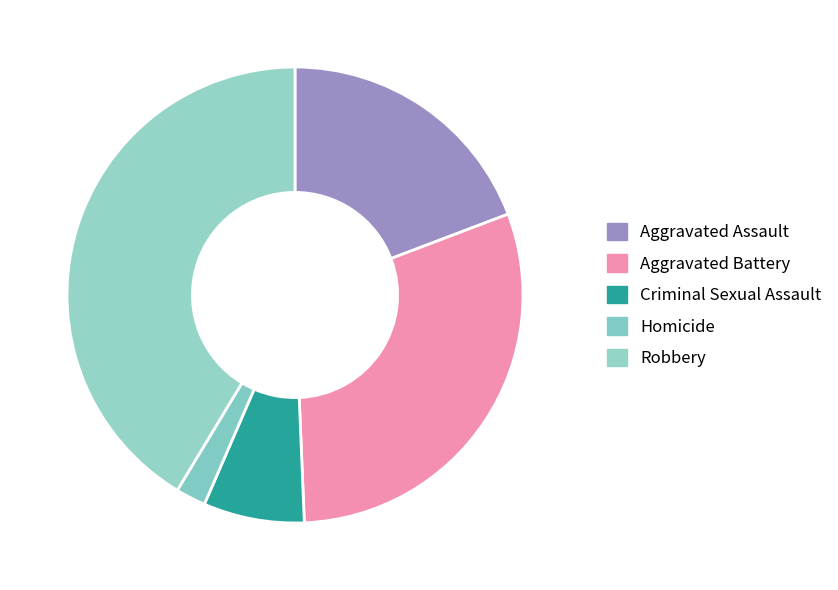

Combined, what portion of the pie is Aggravated Assault and Robbery?

60.6%